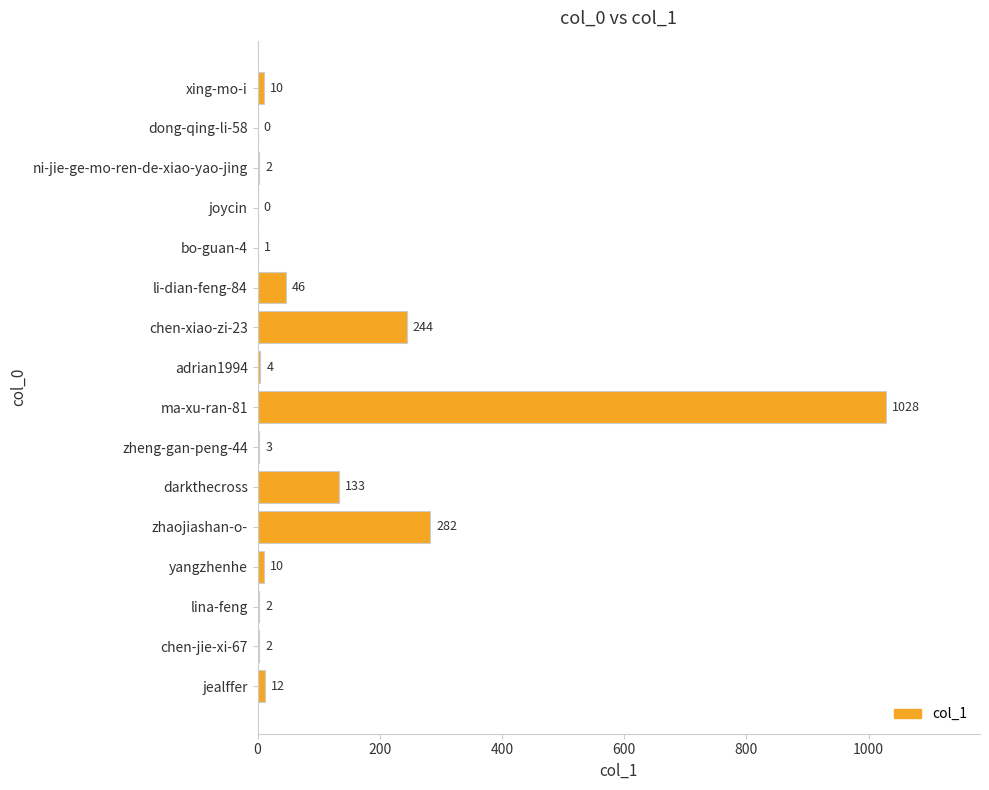

True or false: the data shows 0 at joycin.

True